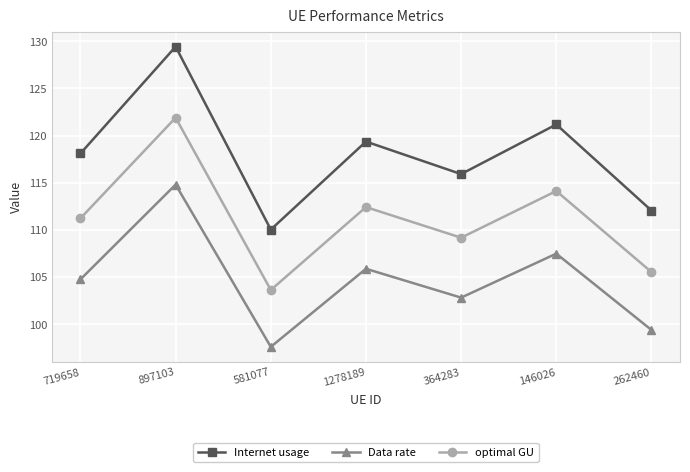

True or false: optimal GU and Internet usage cross at least once.

False